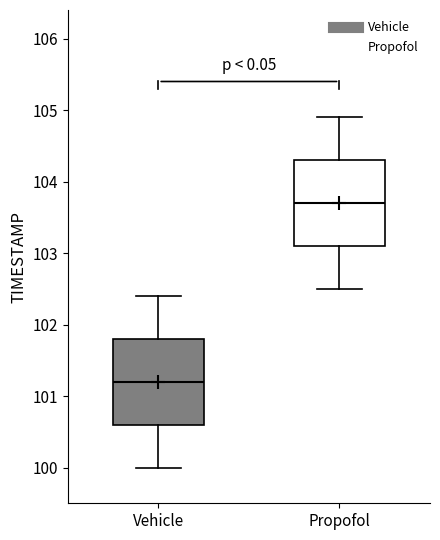

Where does the lower whisker of the box for Propofol end on the y-axis? The values are not printed on the chart, so give them approximately, as read against the axis.

102.5